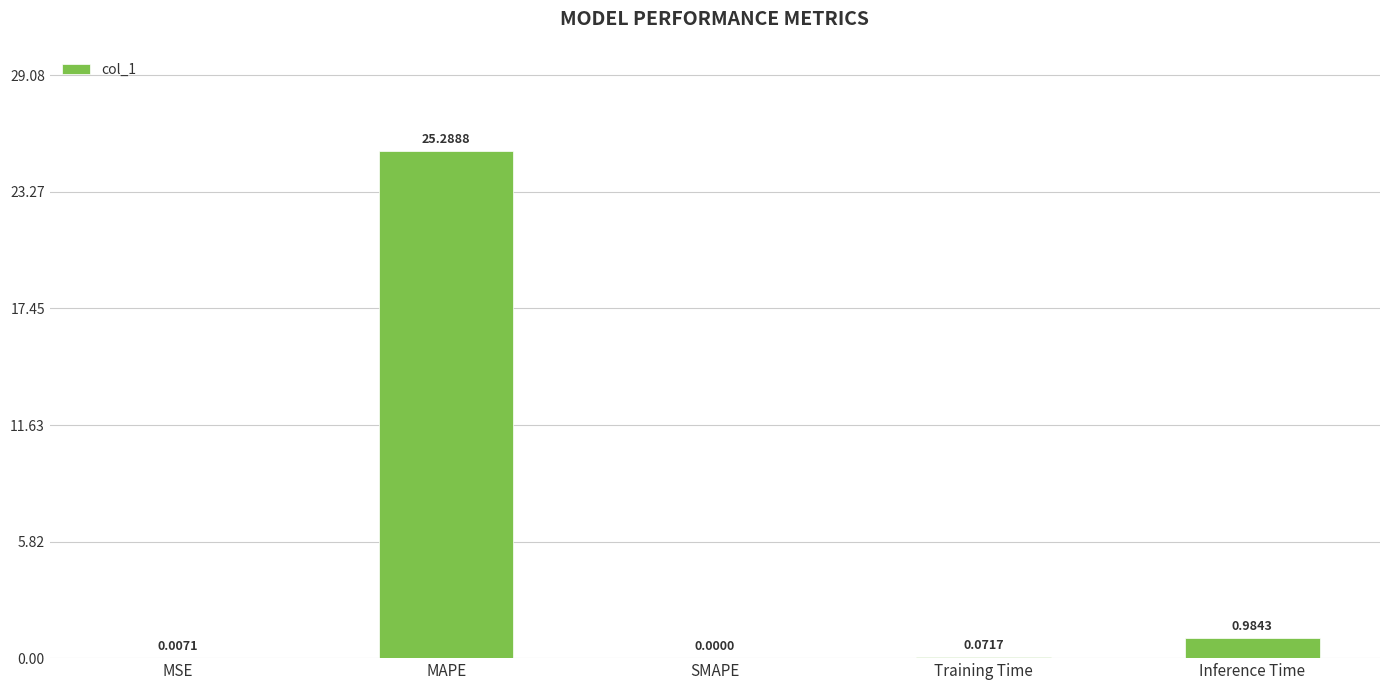

Which label corresponds to the largest value in the chart?

MAPE